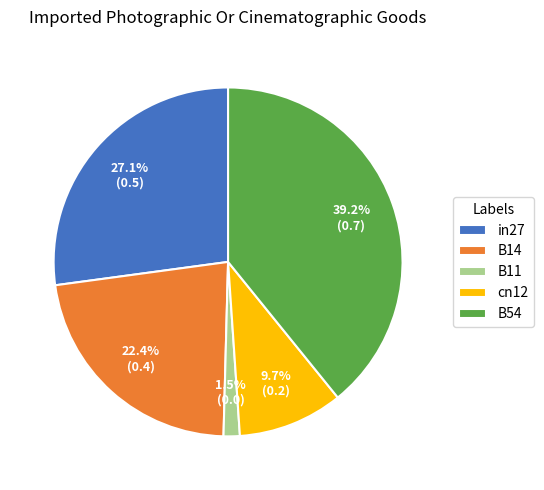

Does cn12 account for over 50% of the chart?

No